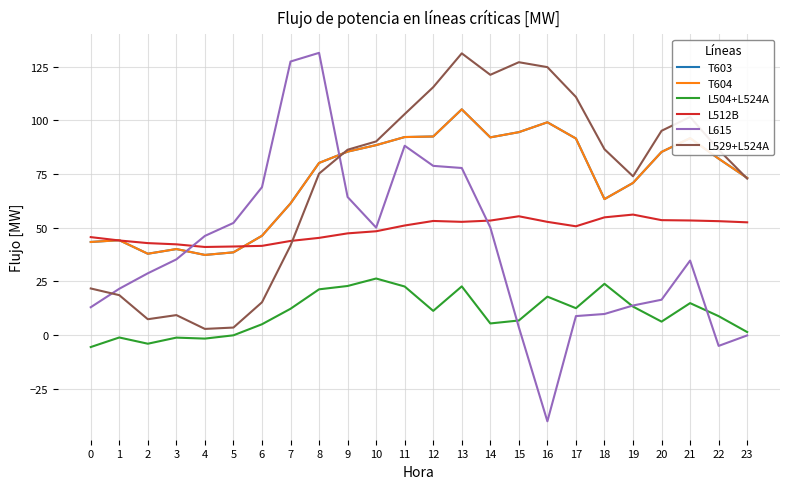

Which series has the largest range (max minus min)?

L615